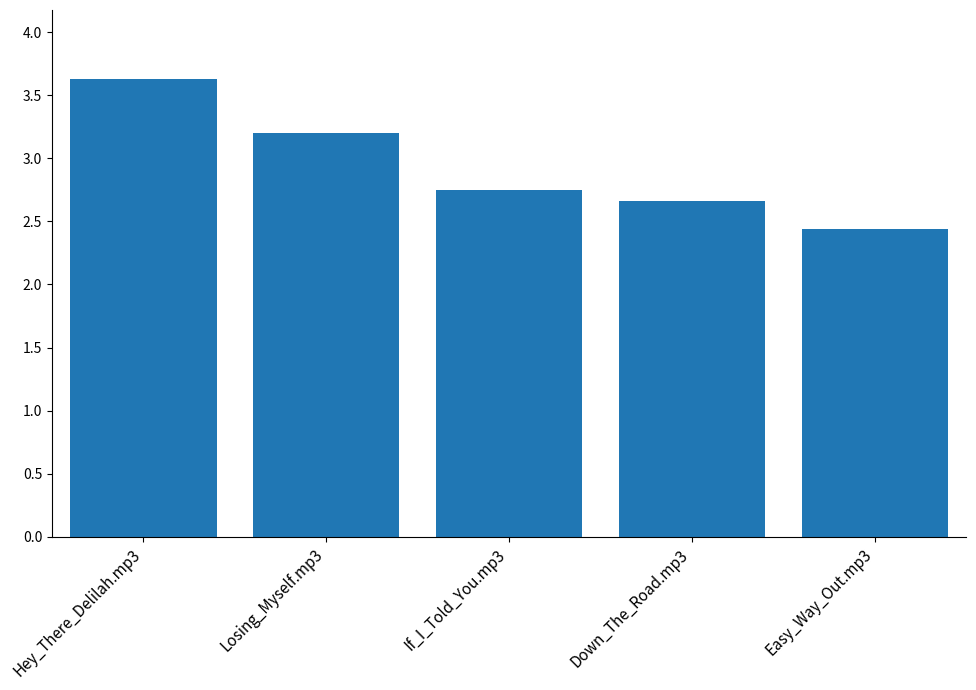

What is the label of the 5th bar from the right?

Hey_There_Delilah.mp3